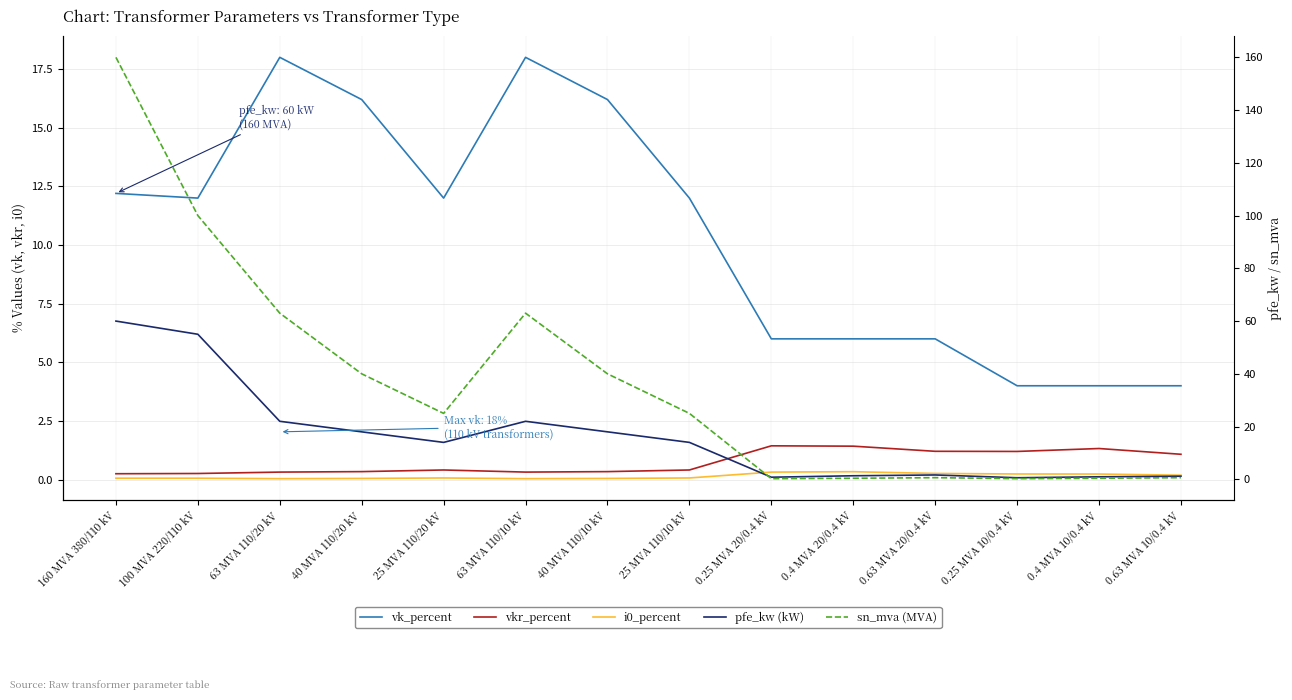

True or false: vk_percent has more than 1 points higher than both neighbors.

True